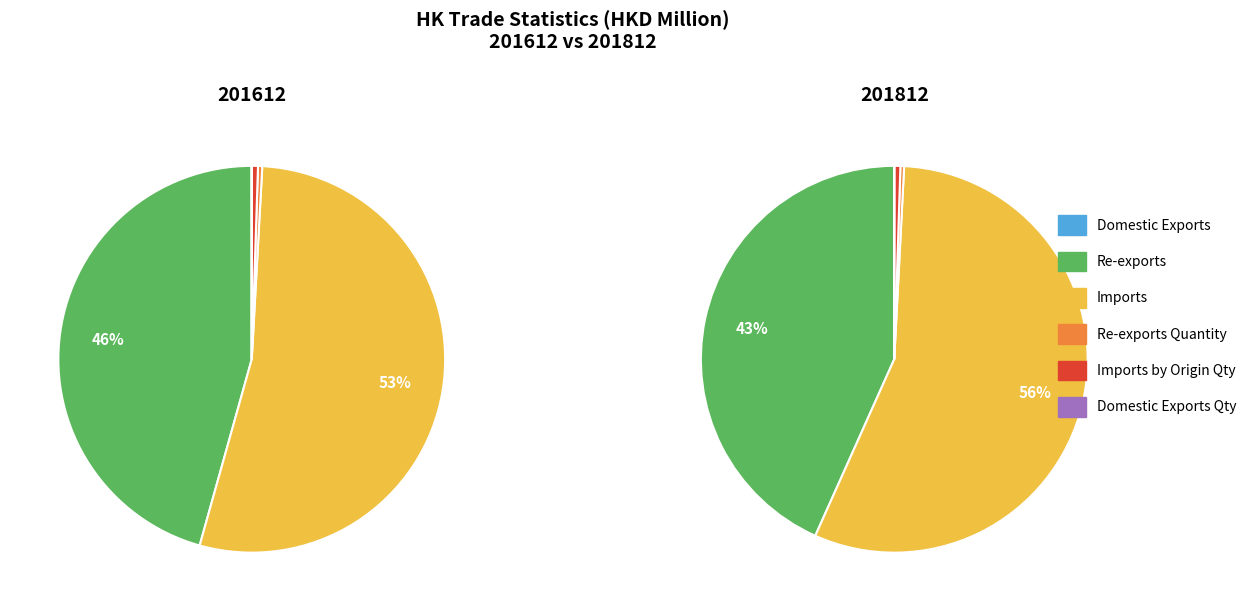

Which category has the biggest portion of the pie?

Imports